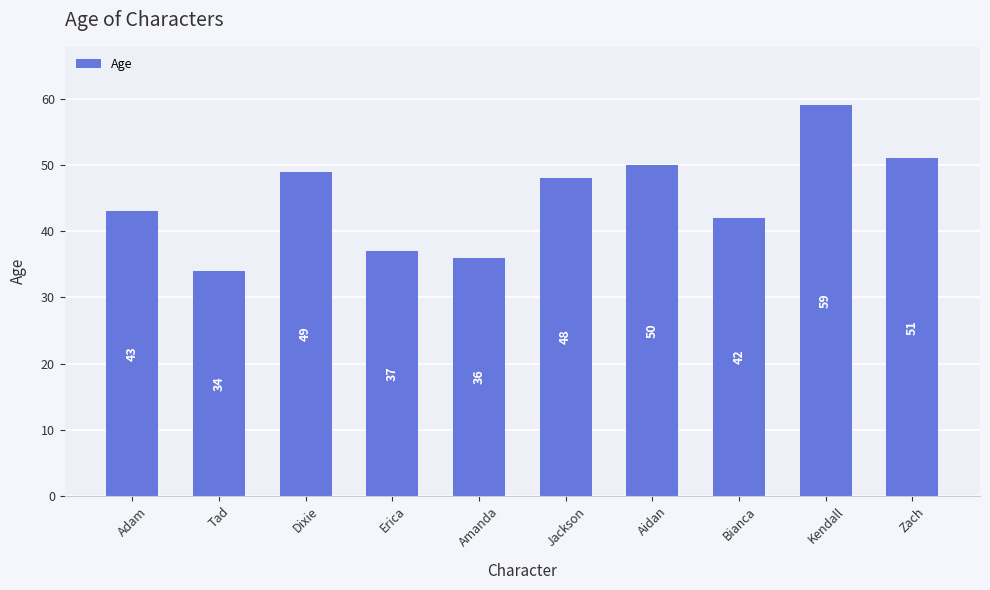

What is the change in value from Dixie to Jackson?

-1